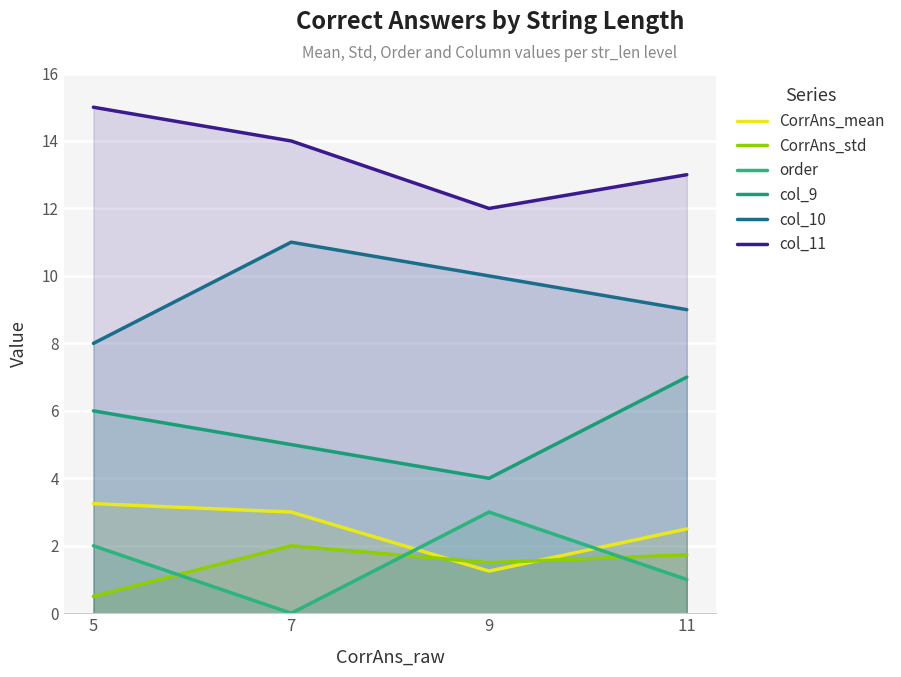

True or false: order and col_11 cross at least once.

False